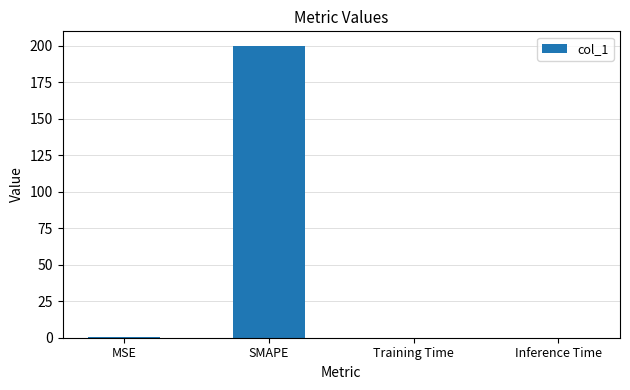

Which label corresponds to the largest value in the chart?

SMAPE